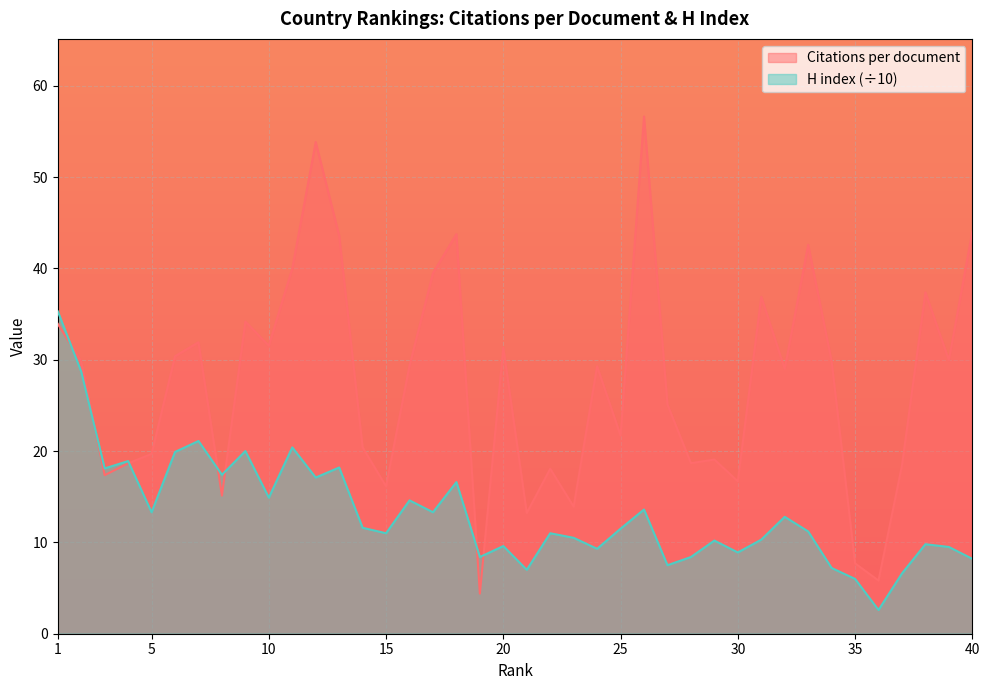

What is the greatest value displayed?

56.6